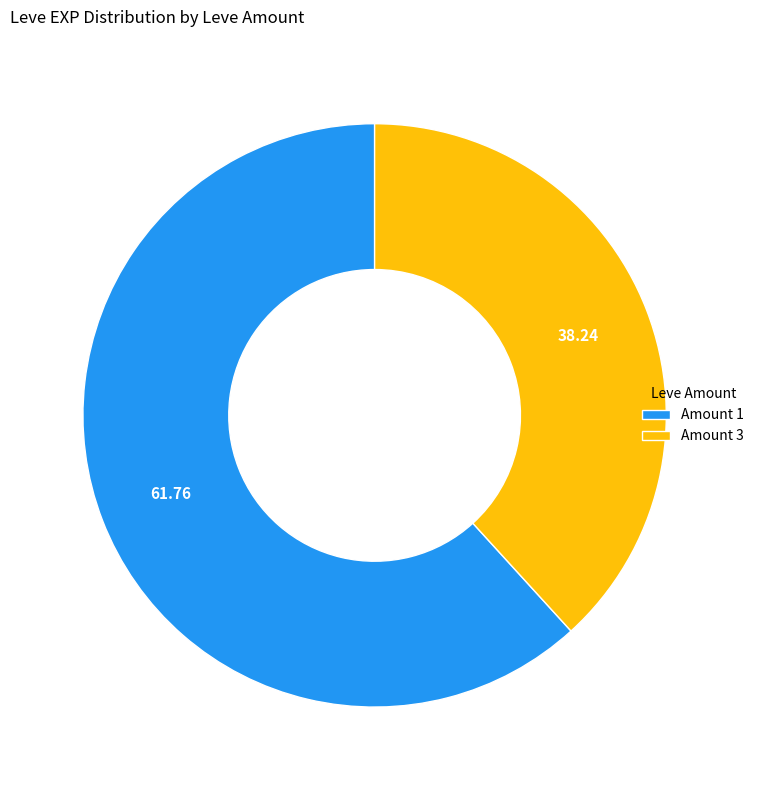

Between Amount 1 and Amount 3, which is larger?

Amount 1